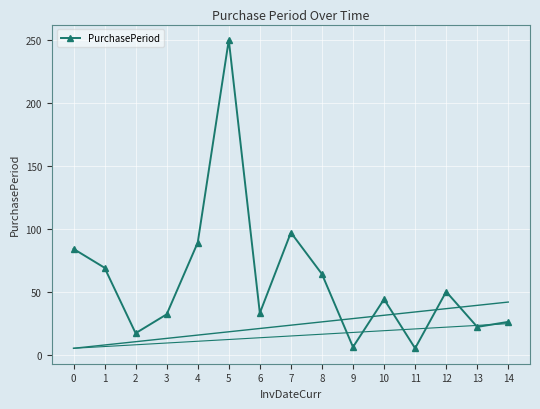

Which category has the highest value across all series?

5